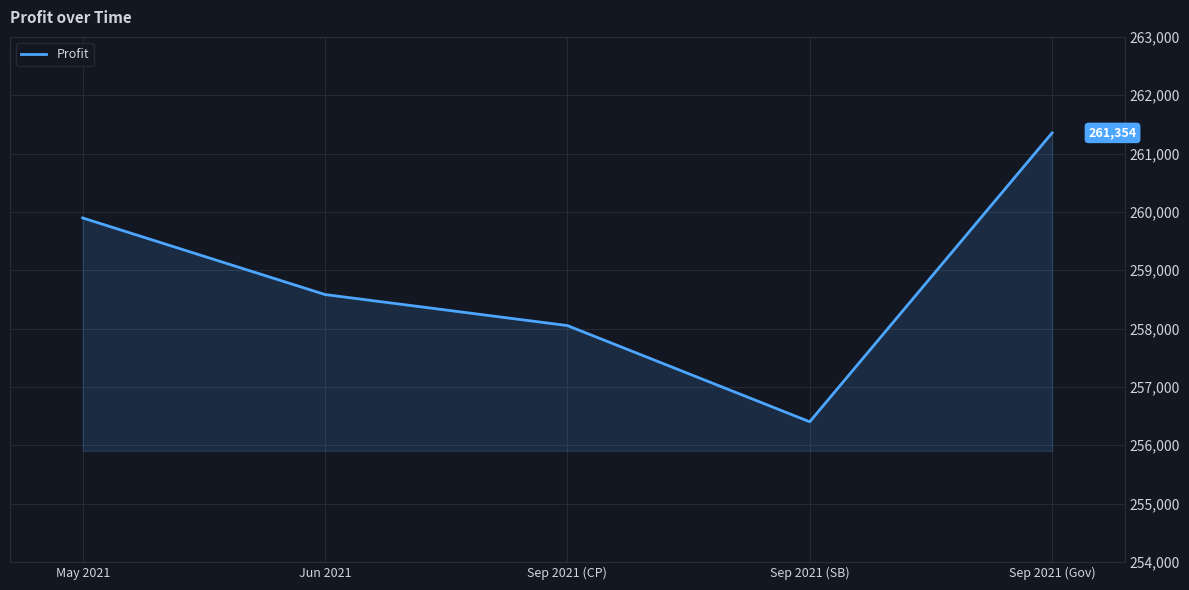

Is it true that the value at Sep 2021 (SB) is 154189?

False